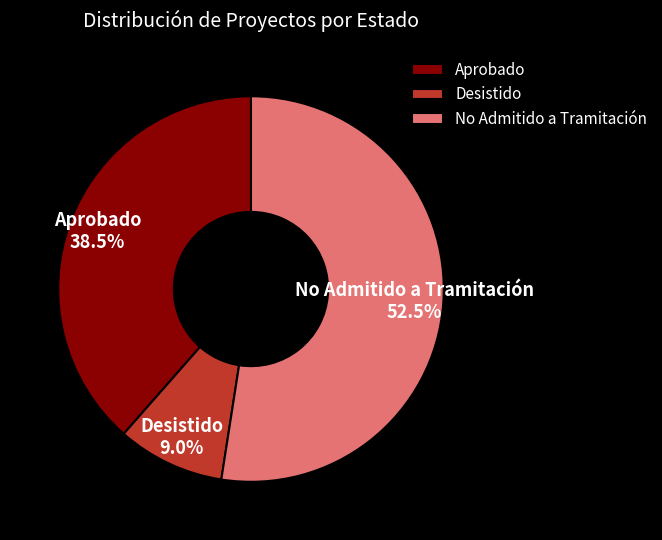

What is the largest slice in the pie chart?

No Admitido a Tramitación